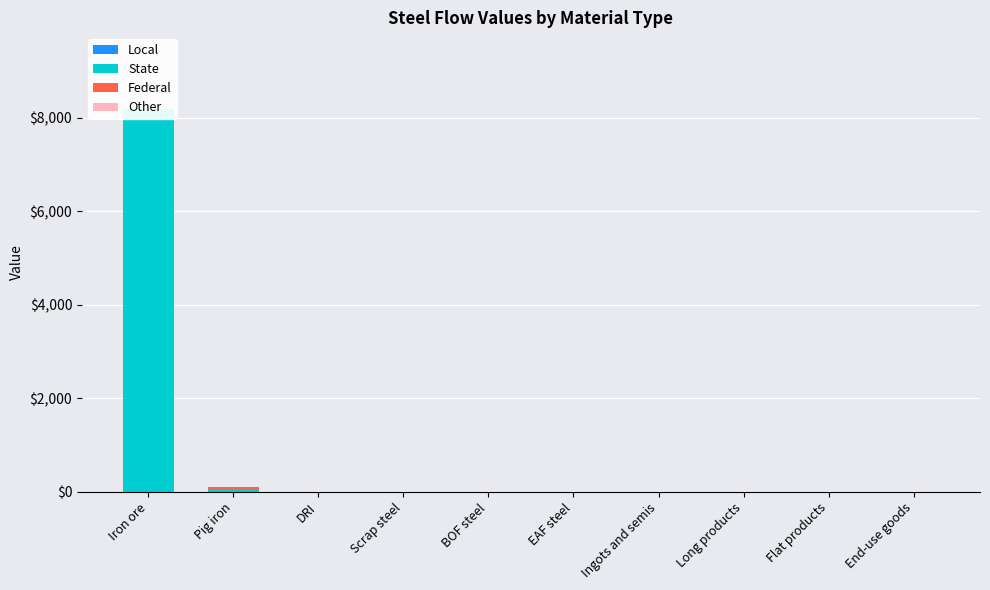

What is the label of the 9th bar from the left?

Flat products